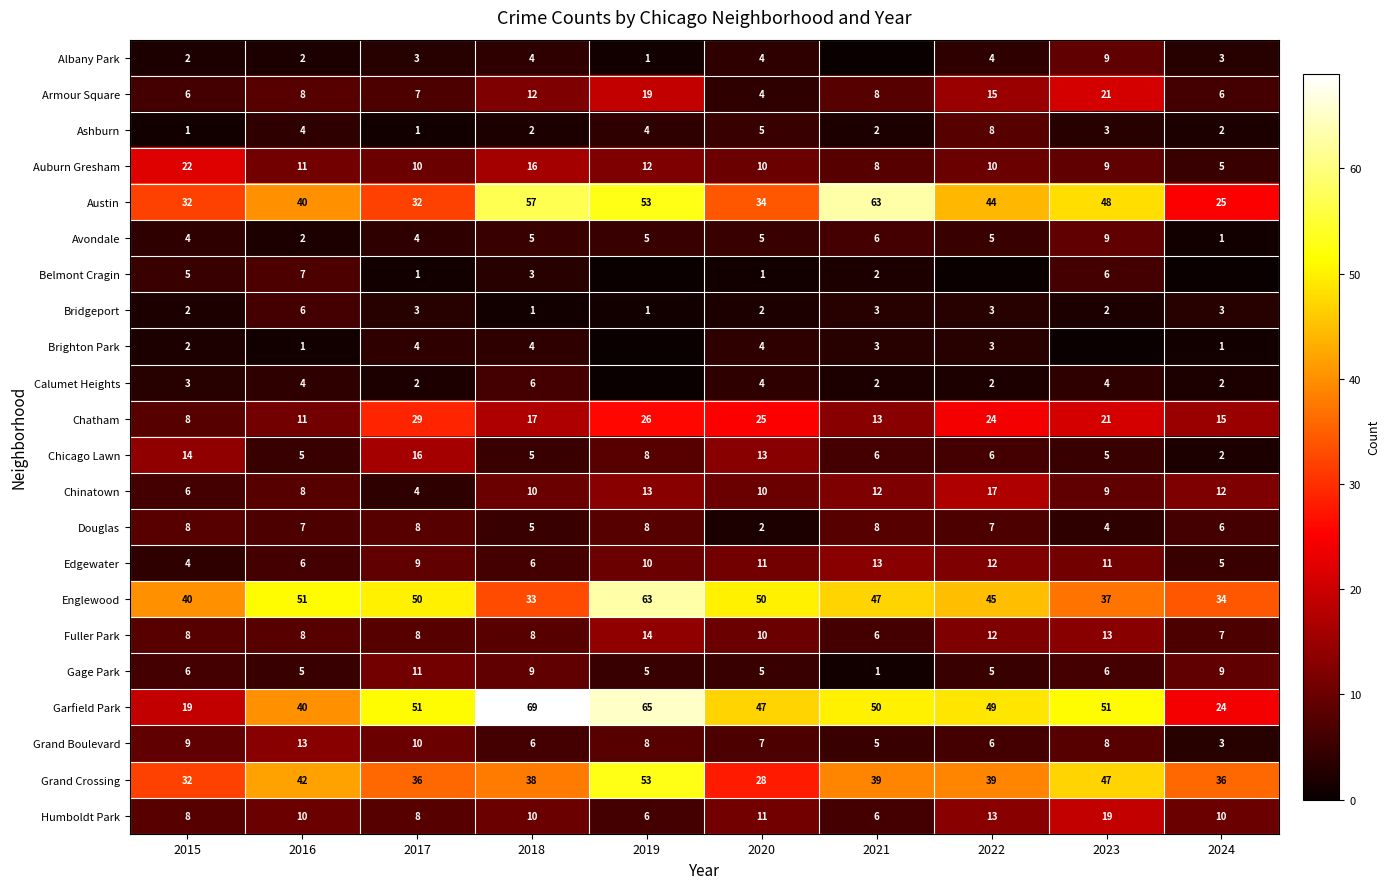

At which category is the sum across all series the highest?

2019